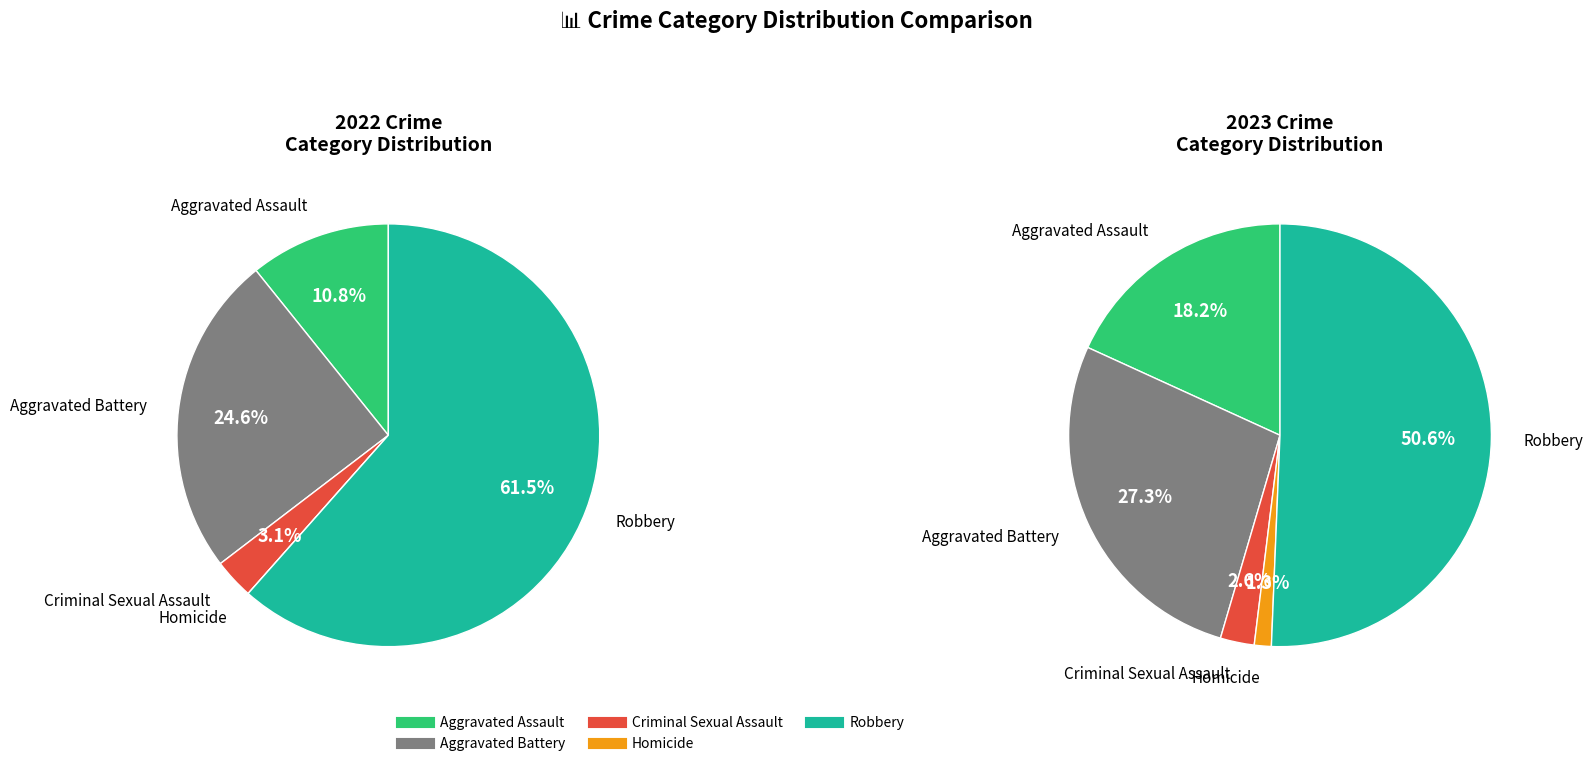

To the nearest percent, what is the average slice percentage?

20%